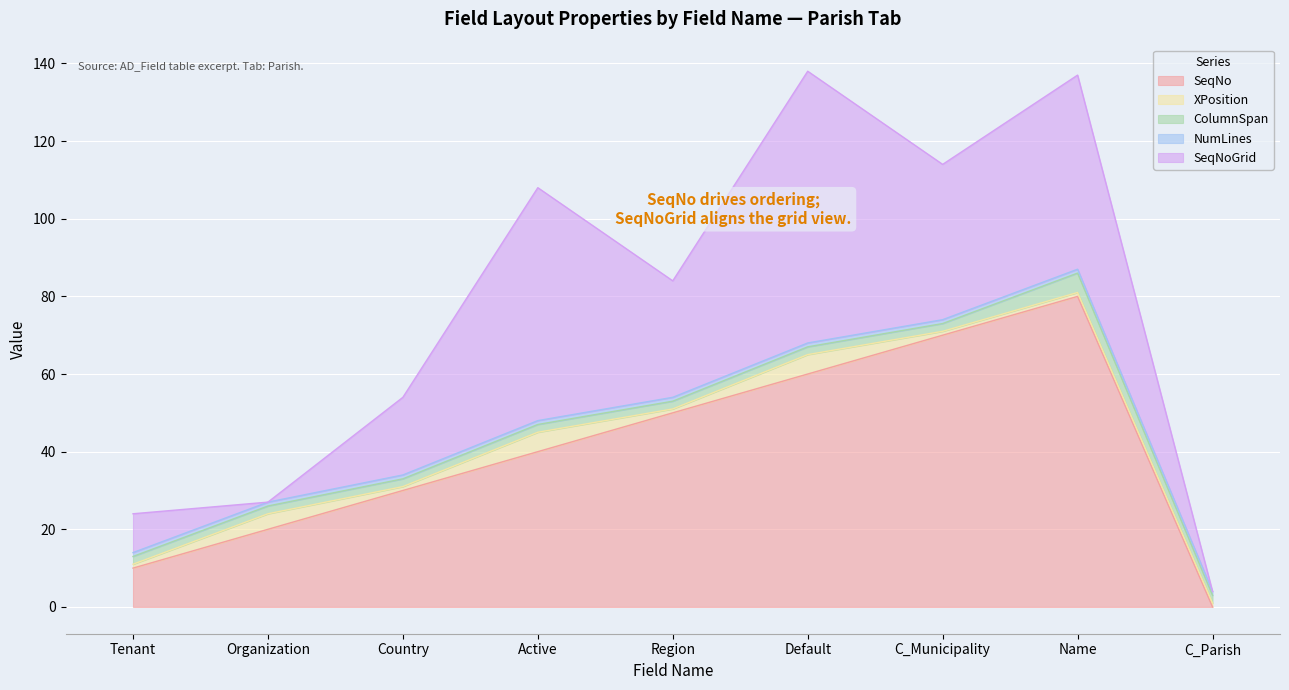

What is the label of the 2nd point from the right?

Name